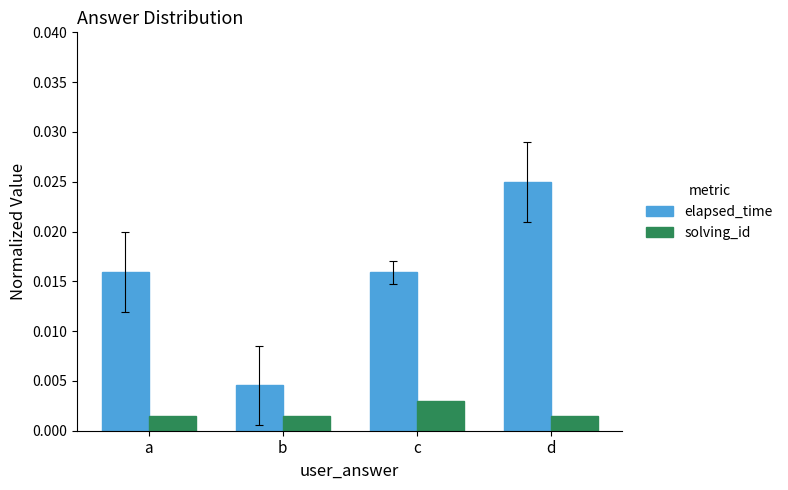

What are all the series names shown in the legend?

elapsed_time, solving_id